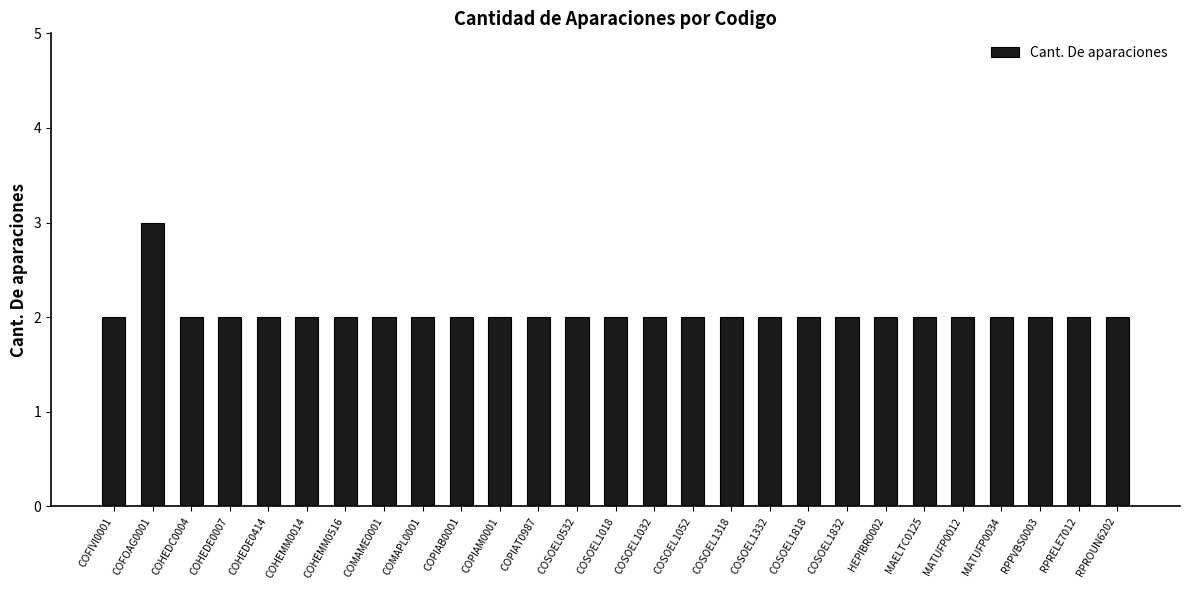

What position from the left is RPROUN6202?

27